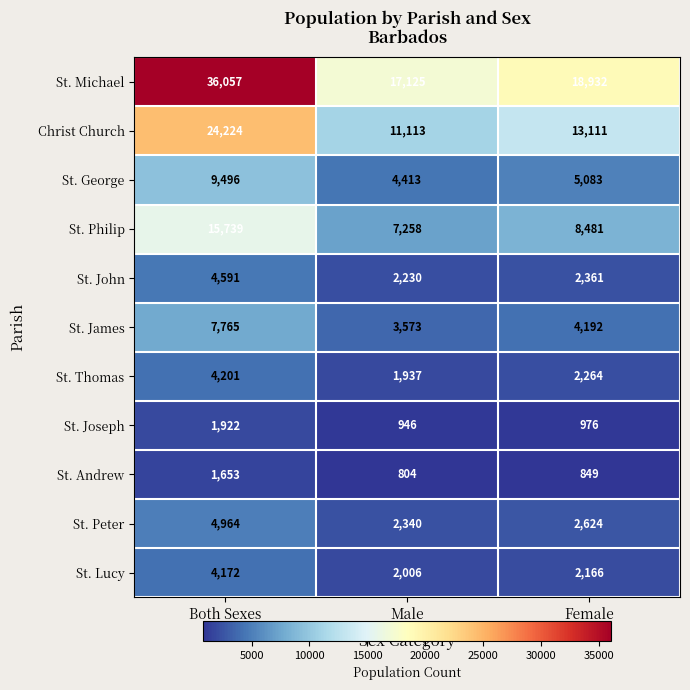

How many series are shown in this chart?

11